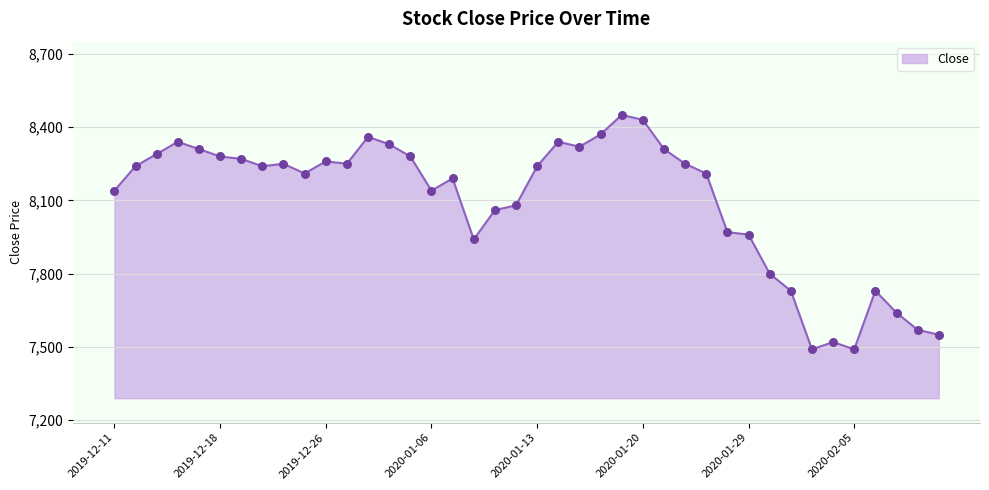

What is the smallest value displayed?

7490